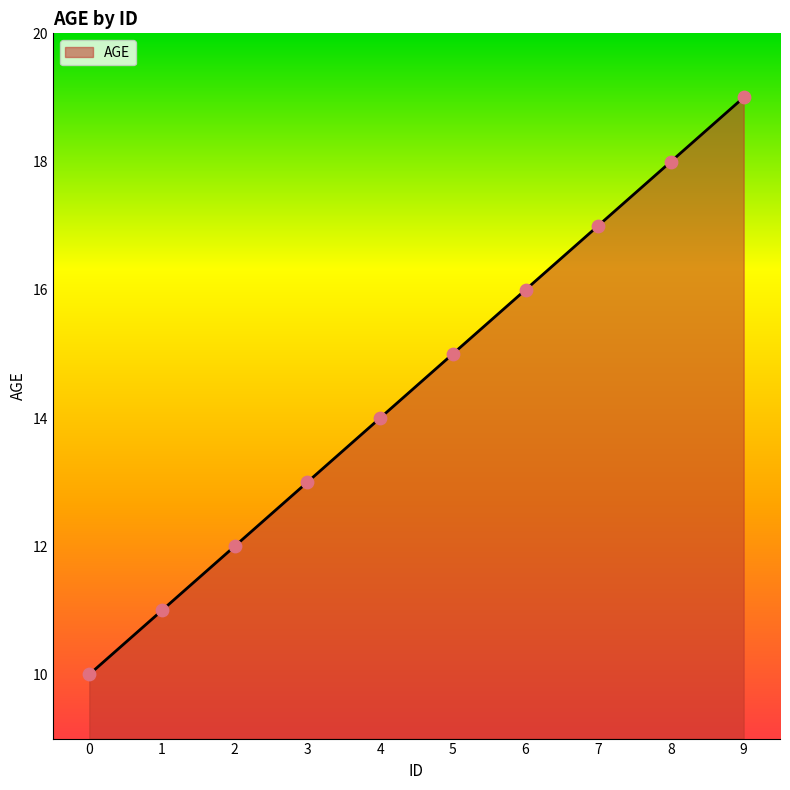

Which has a higher value, 8 or 7?

8